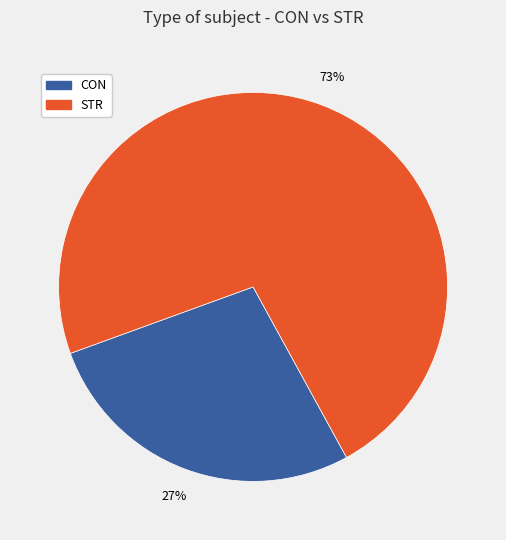

The STR slice represents 78% of the pie. True or false?

False